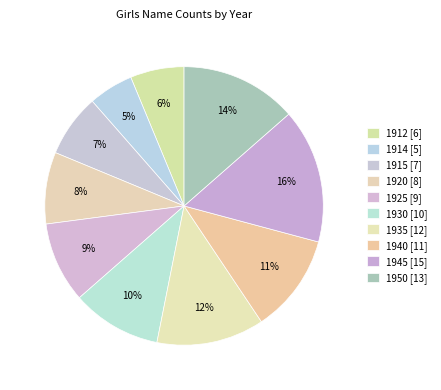

The 1925 slice represents 9% of the pie. True or false?

True